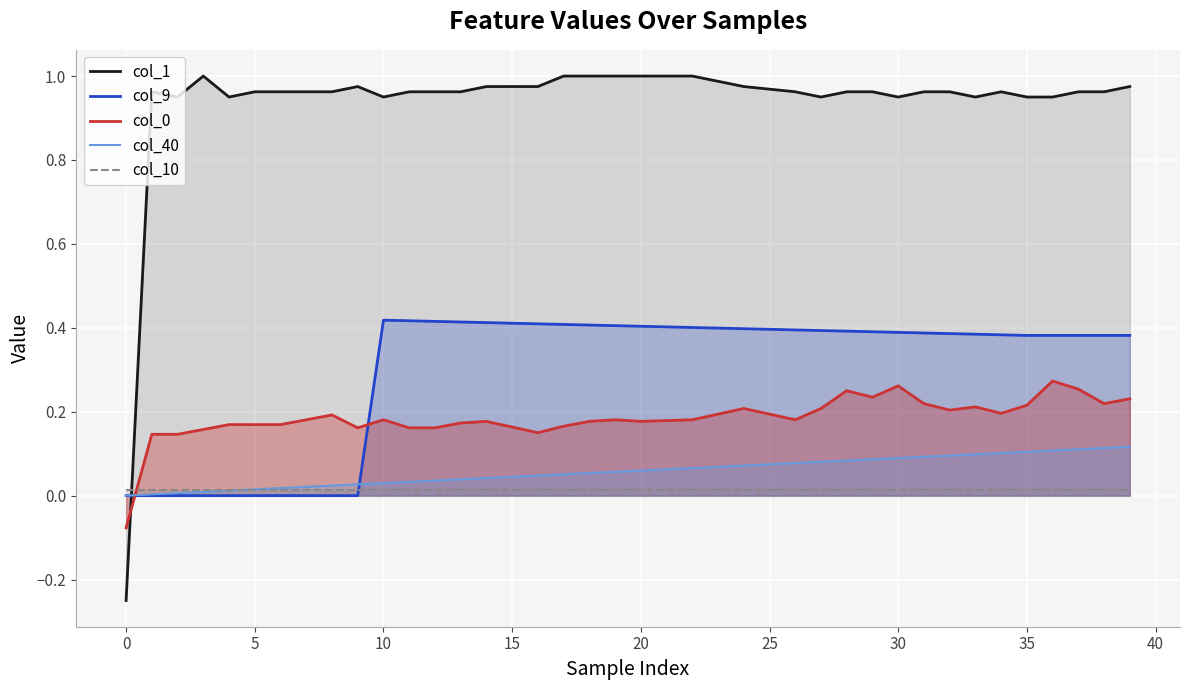

How many lines are shown in the chart?

5